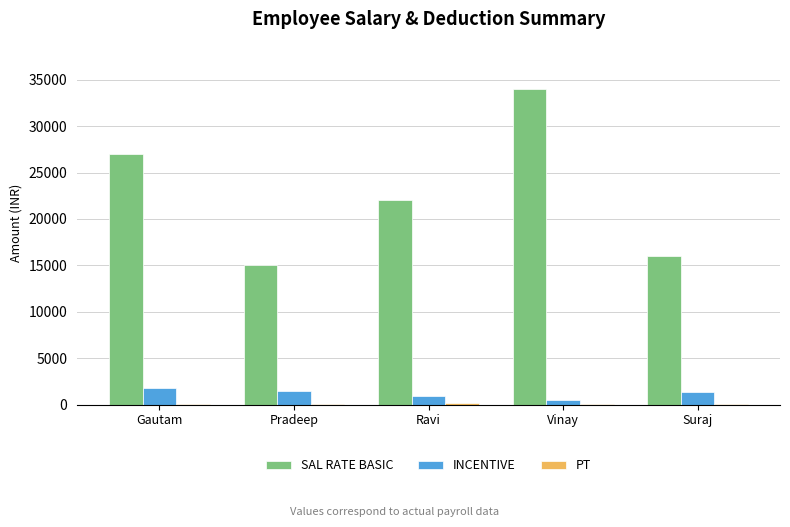

What is the sum of all SAL RATE BASIC values?

114000